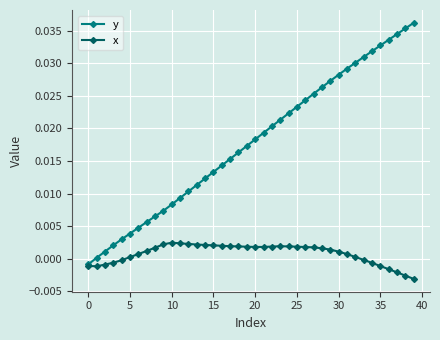

Rank the series by their average value, from highest to lowest.

y, x